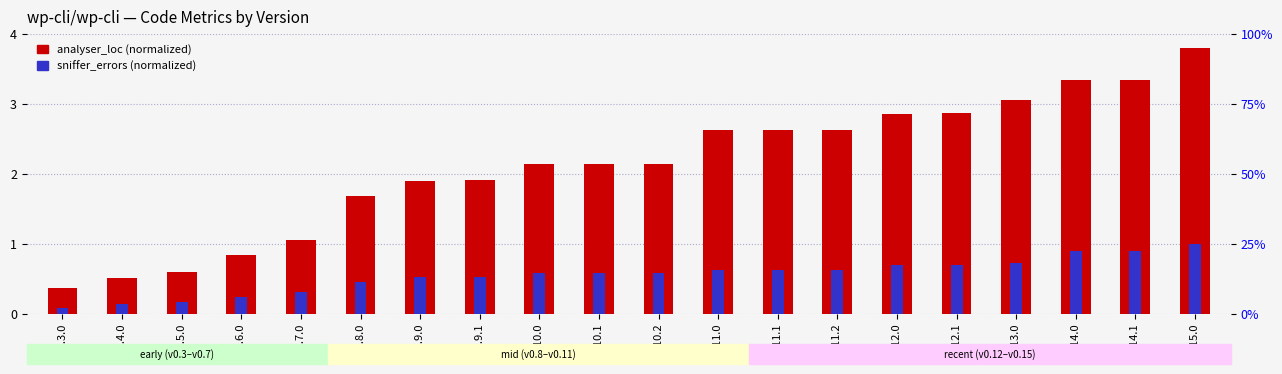

Does the chart contain stacked bars?

No